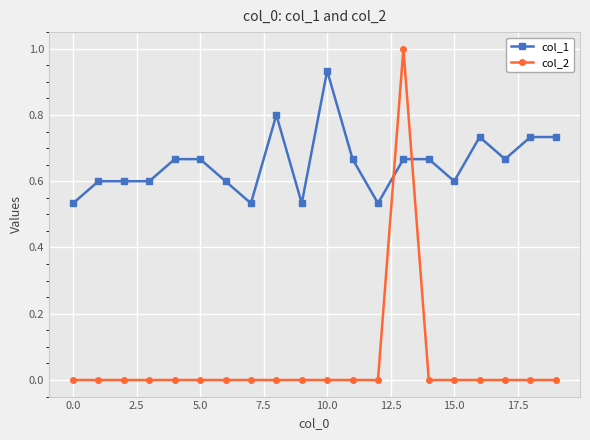

What are all the series names shown in the legend?

col_1, col_2